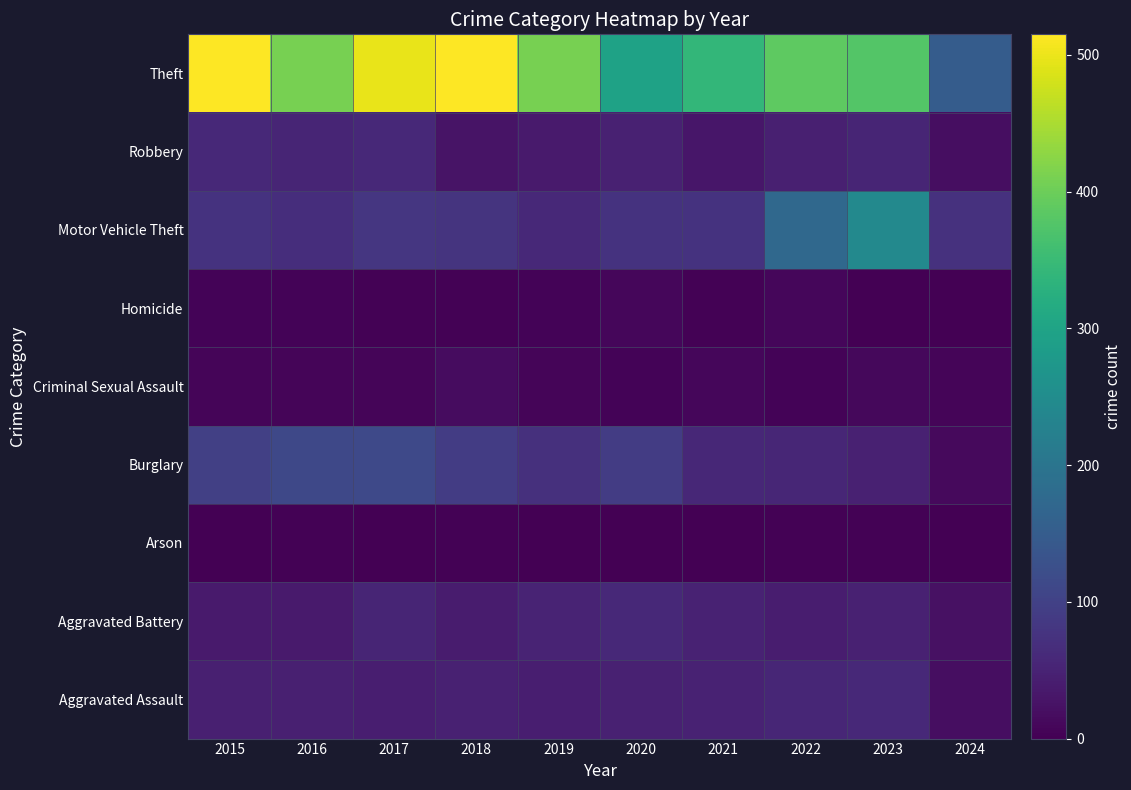

Which category has the highest value across all series?

2015